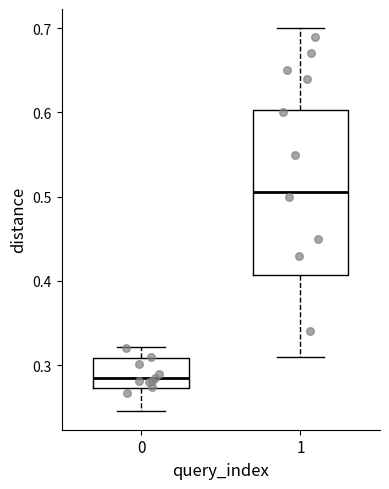

Where does the median line of the box at x = 1 sit on the y-axis? The values are not printed on the chart, so give them approximately, as read against the axis.

0.51